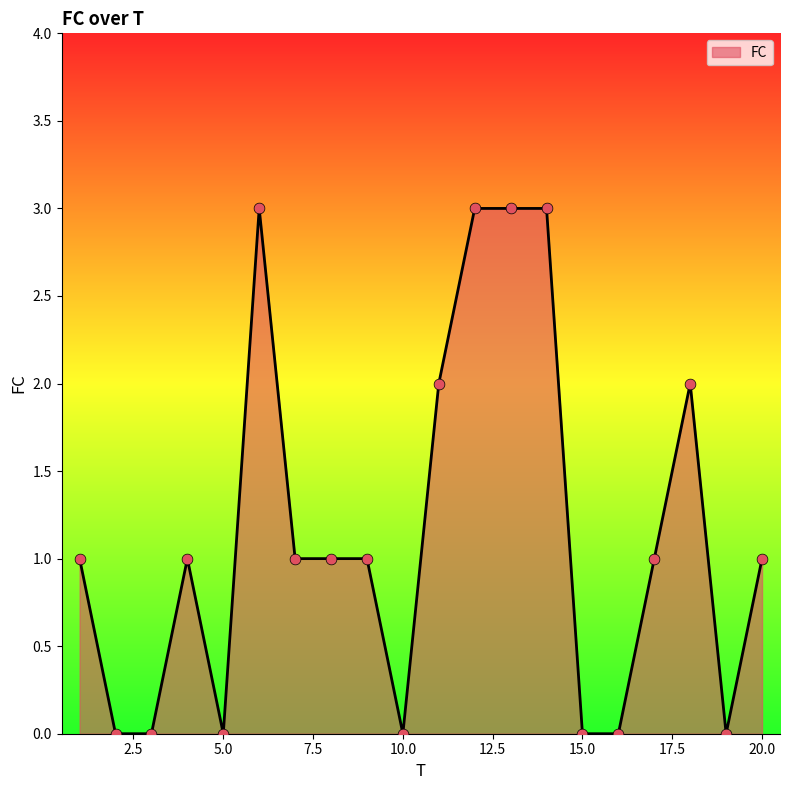

What is the maximum value shown in the chart?

3